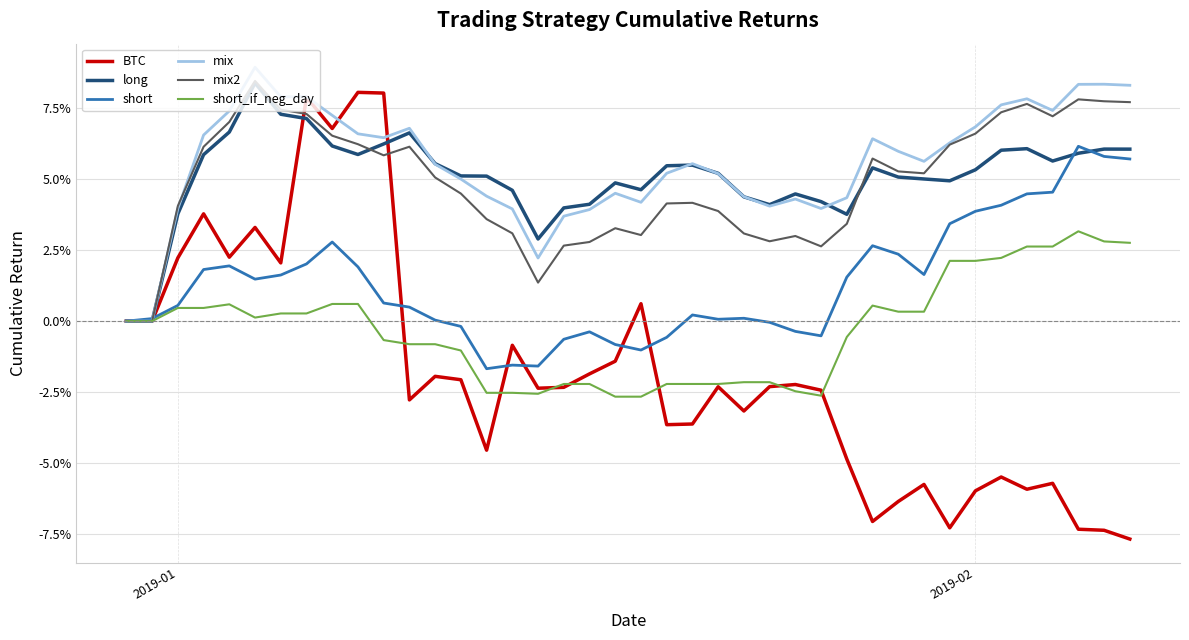

What is the sum of all mix2 values?

2.0